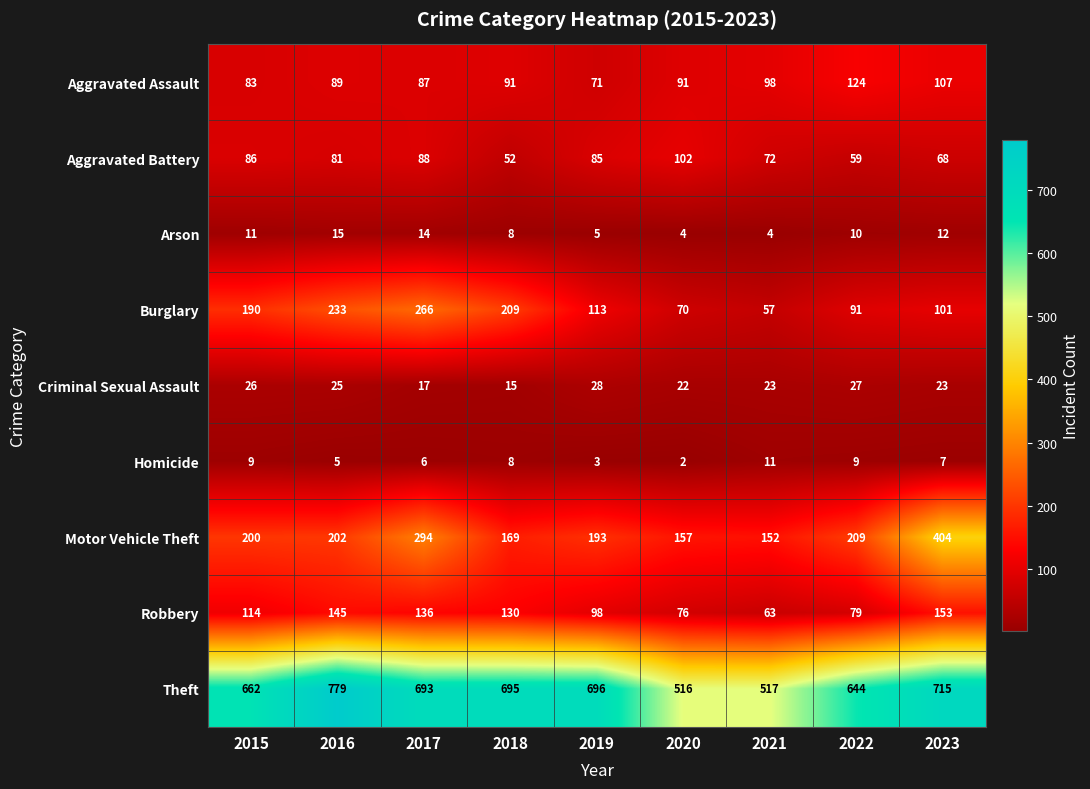

What is the total value across all series at 2017?

1601